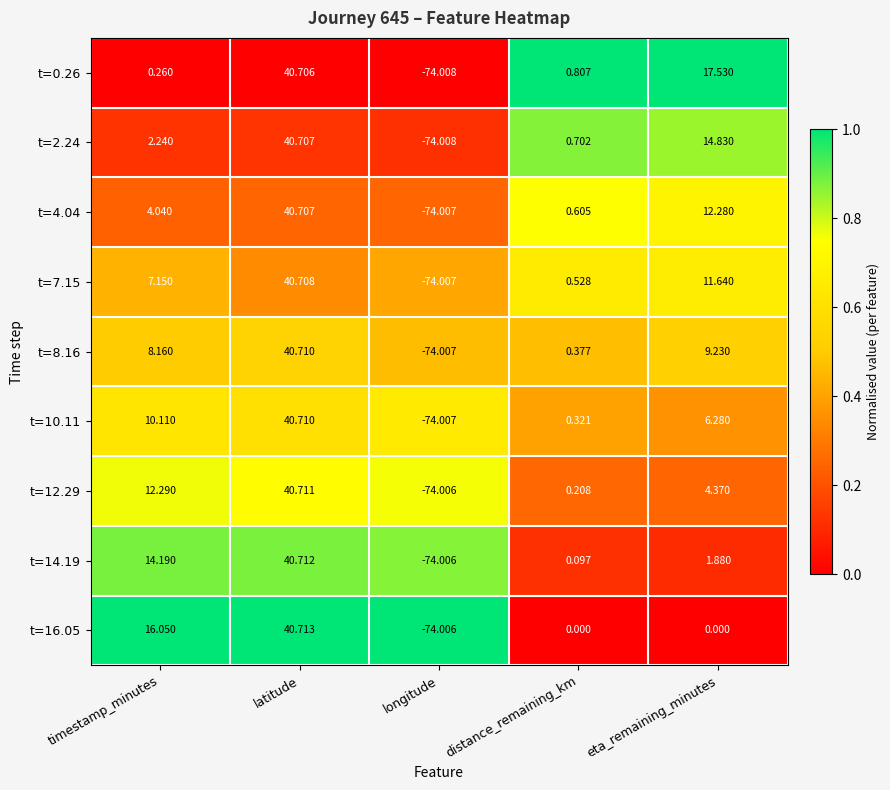

Where does the t=16.05 series first go above 0?

timestamp_minutes